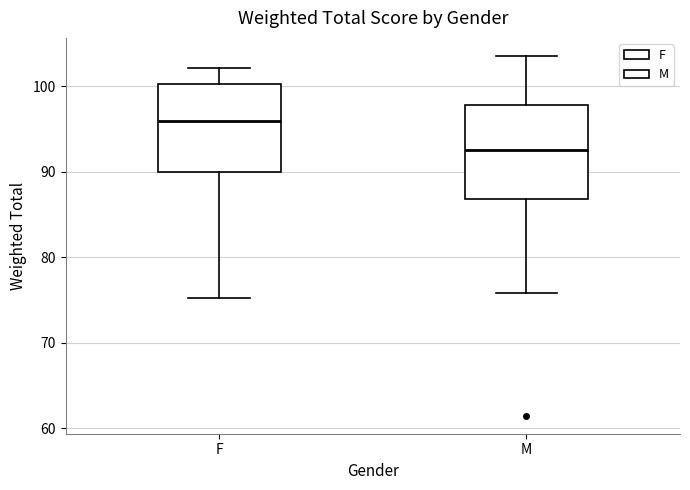

Reading left to right, read every box against the y-axis: the position of its median line, the range the box covers, and the ends of its whiskers. The values are not printed on the chart, so give them approximately, as read against the axis.

F: median 96, box 90 to 100, whiskers 75 to 102
M: median 93, box 87 to 98, whiskers 76 to 104